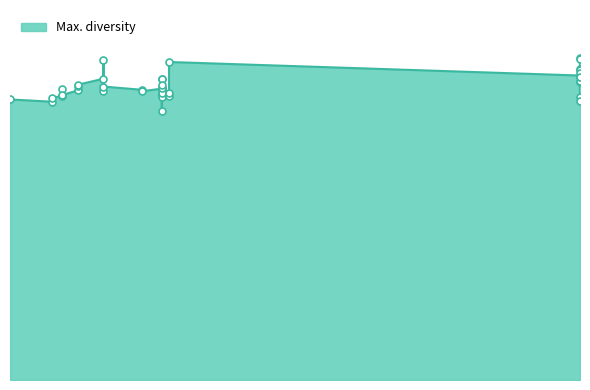

What is the label of the 15th point from the right?

1.0168